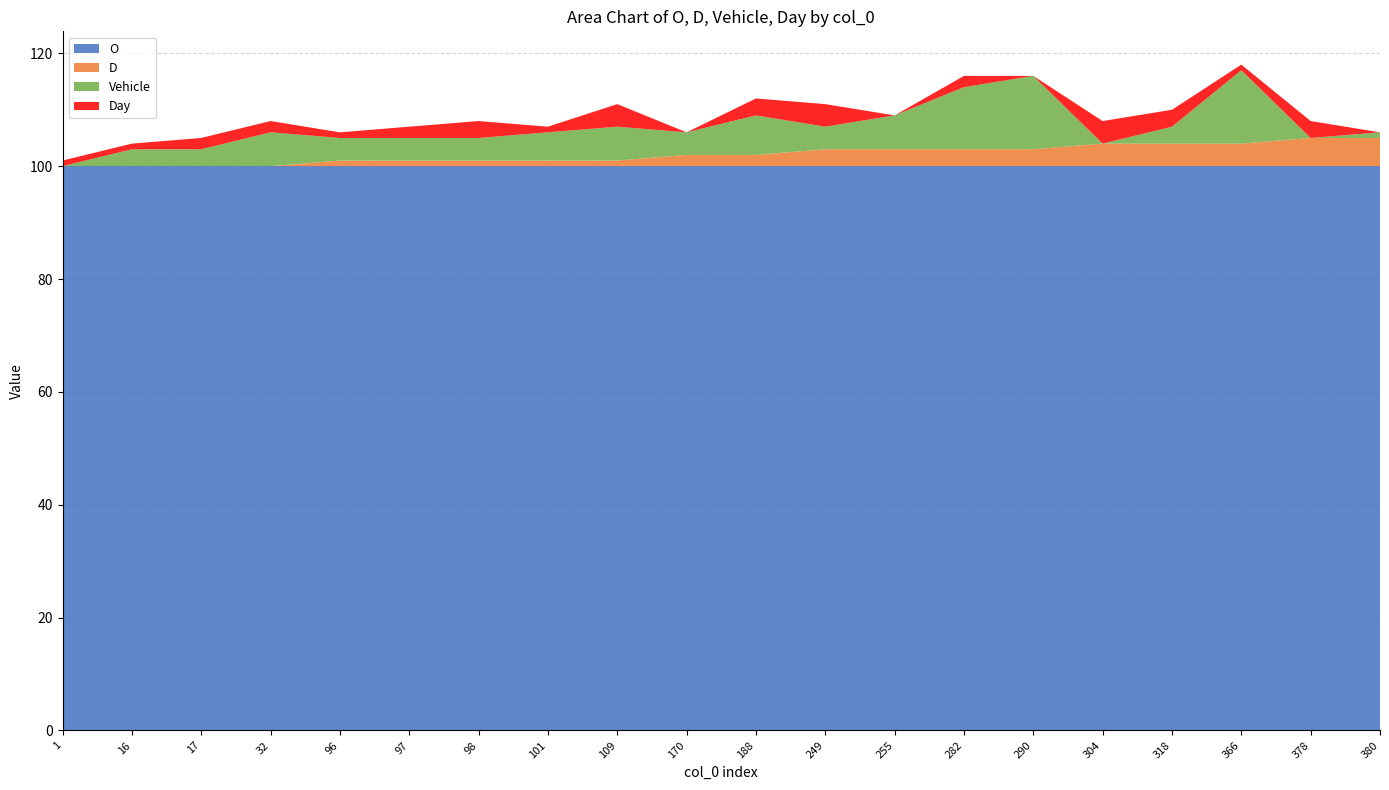

Reading left to right, what are all the values shown in this chart?

O: 100	100	100	100	100	100	100	100	100	100	100	100	100	100	100	100	100	100	100	100
D: 0	0	0	0	1	1	1	1	1	2	2	3	3	3	3	4	4	4	5	5
Vehicle: 0	3	3	6	4	4	4	5	6	4	7	4	6	11	13	0	3	13	0	1
Day: 1	1	2	2	1	2	3	1	4	0	3	4	0	2	0	4	3	1	3	0